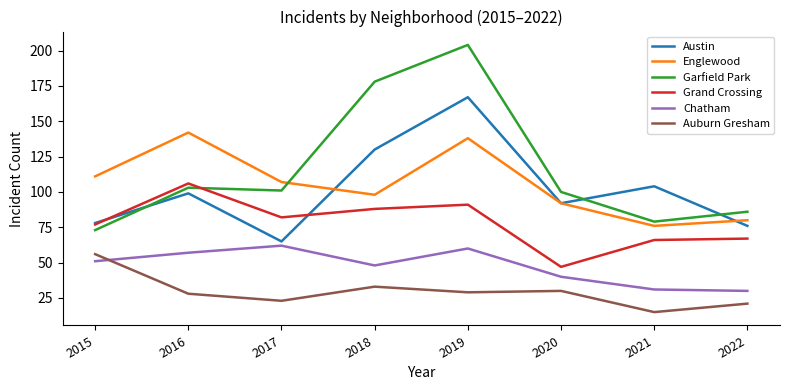

Between which two adjacent categories do Grand Crossing and Garfield Park first intersect?

2016 and 2017